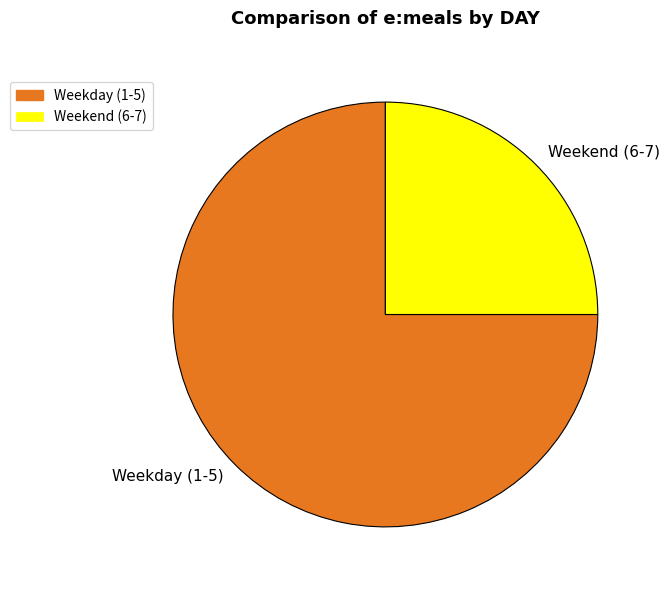

Is there a majority slice in this chart?

Yes